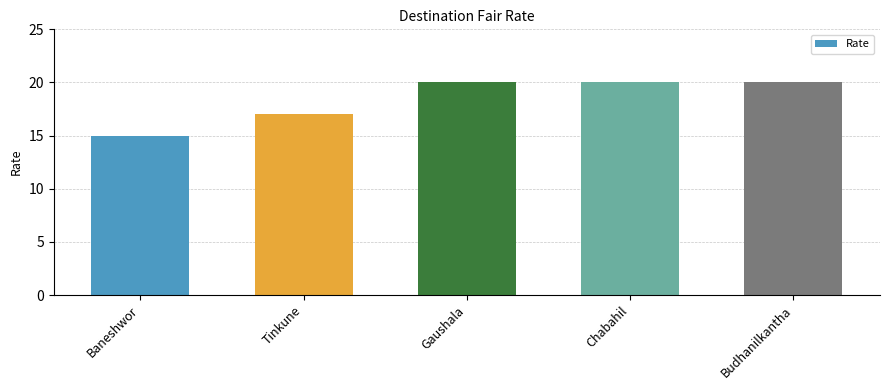

What position from the right is Tinkune?

4